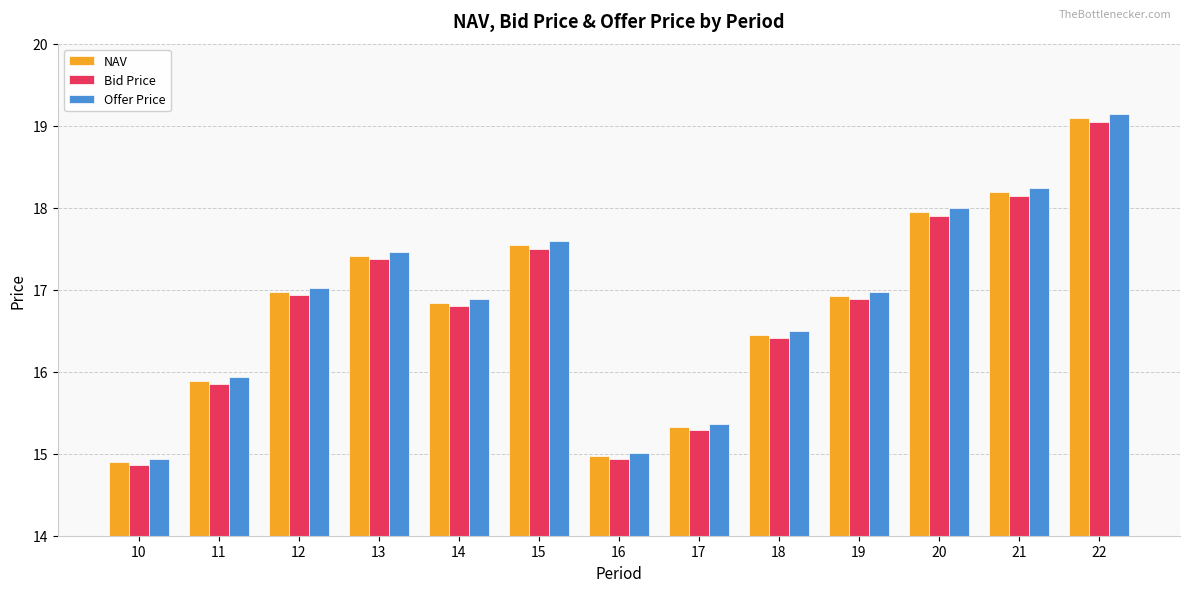

What is the difference between the Offer Price values at 22 and 12?

2.1